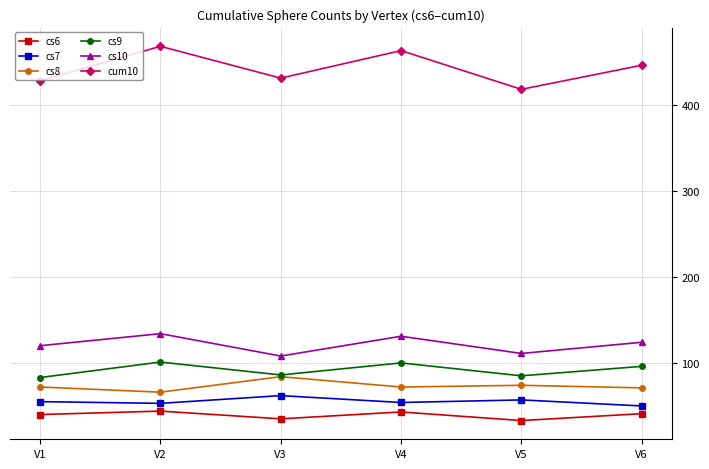

Between V1 and V5, which series saw the biggest shift?

cum10